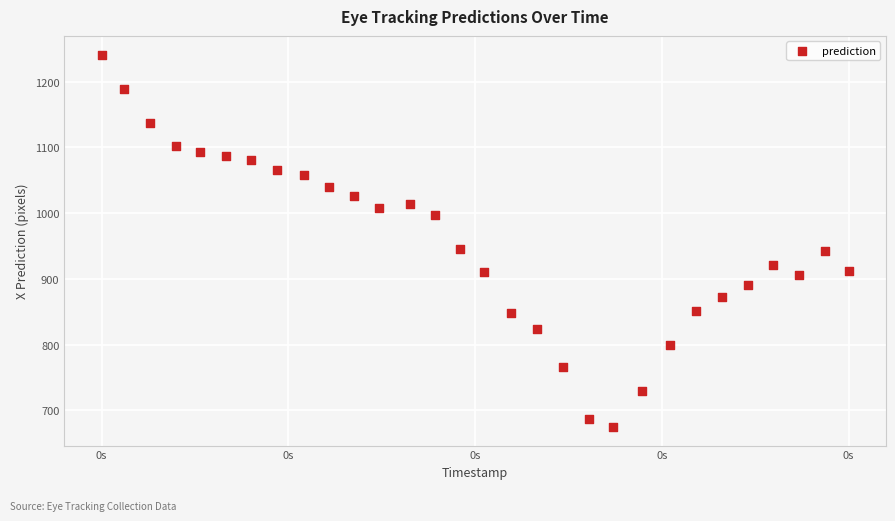

What is the range of Y values (max minus min)?

566.5